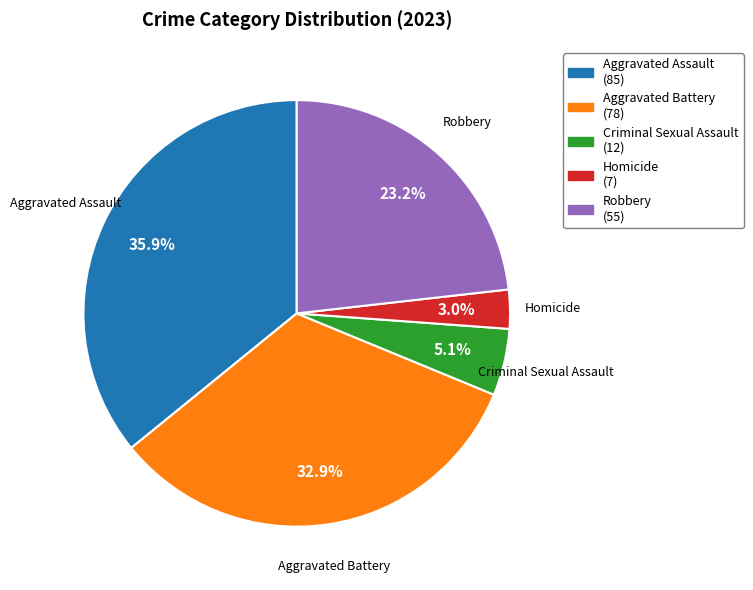

Which slice is the largest?

Aggravated Assault